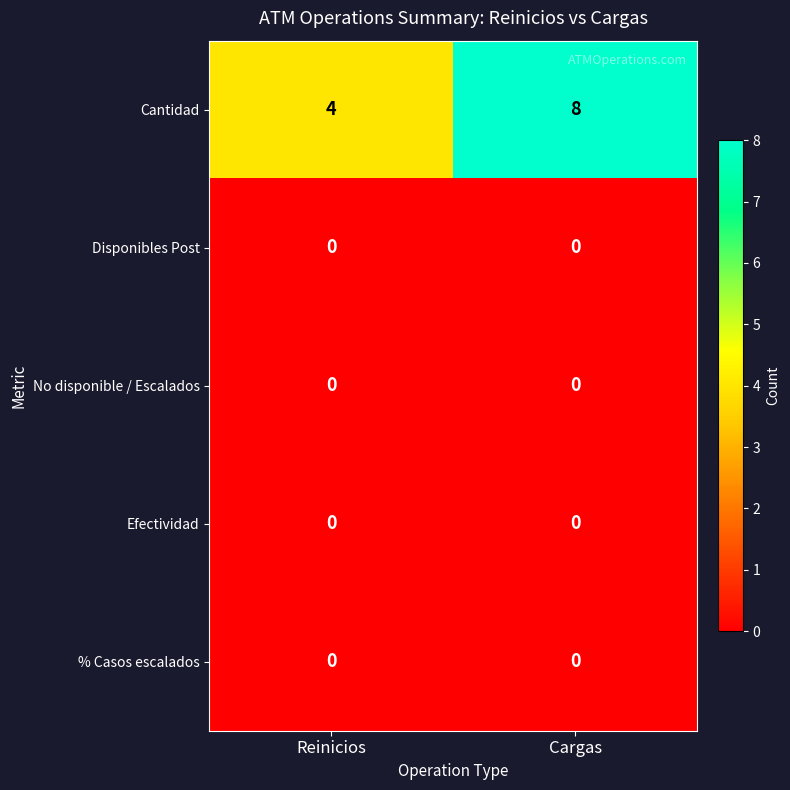

Reading right to left, what are all the values shown in this chart?

Cantidad: Cargas=8	Reinicios=4
Disponibles Post: Cargas=0	Reinicios=0
No disponible / Escalados: Cargas=0	Reinicios=0
Efectividad: Cargas=0	Reinicios=0
% Casos escalados: Cargas=0	Reinicios=0